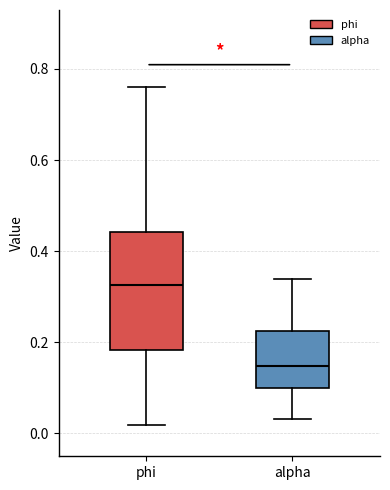

Reading left to right, transcribe this box plot: for each box, give where its median line is, the range the box spans, and where its two whiskers end, as read against the y-axis. The values are not printed on the chart, so give them approximately, as read against the axis.

phi: median 0.32, box 0.18 to 0.44, whiskers 0.02 to 0.76
alpha: median 0.14, box 0.10 to 0.22, whiskers 0.04 to 0.34